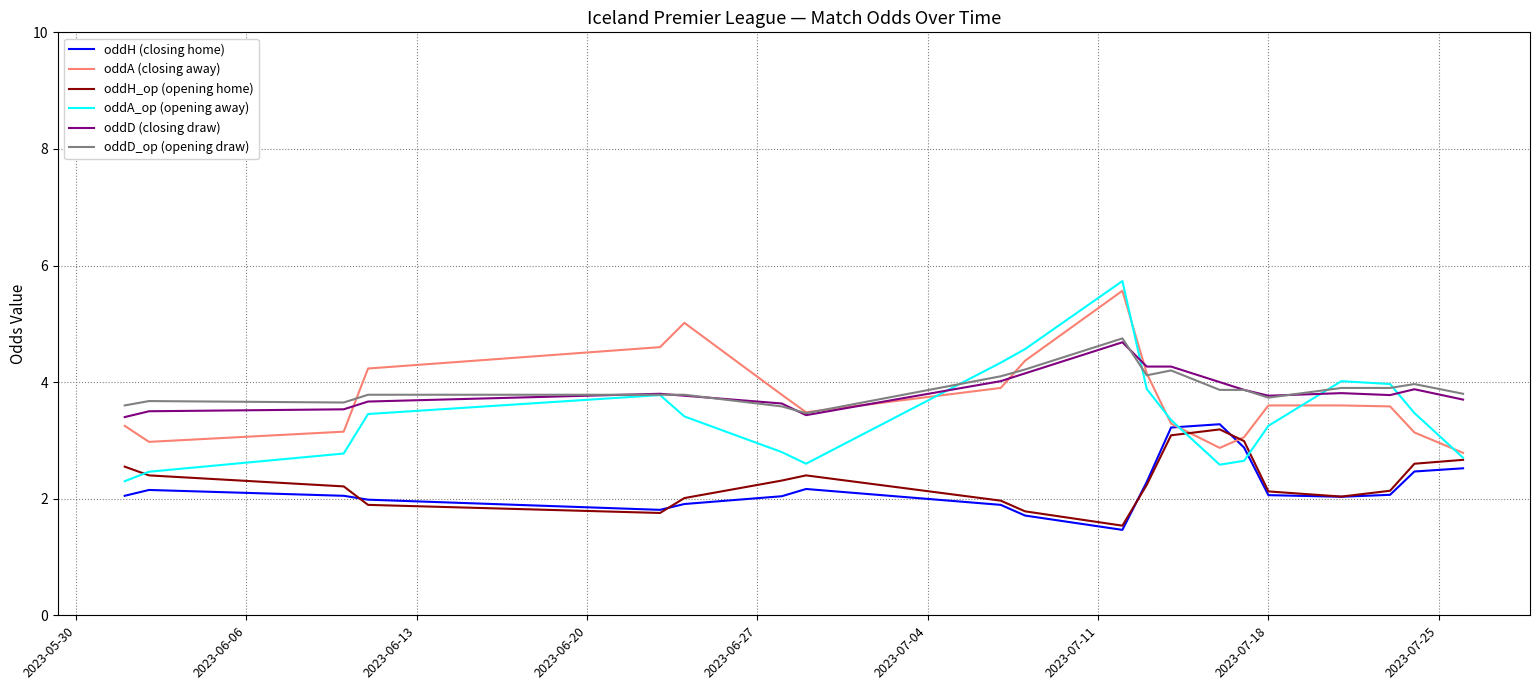

True or false: oddD (closing draw) and oddH_op (opening home) cross at least once.

False